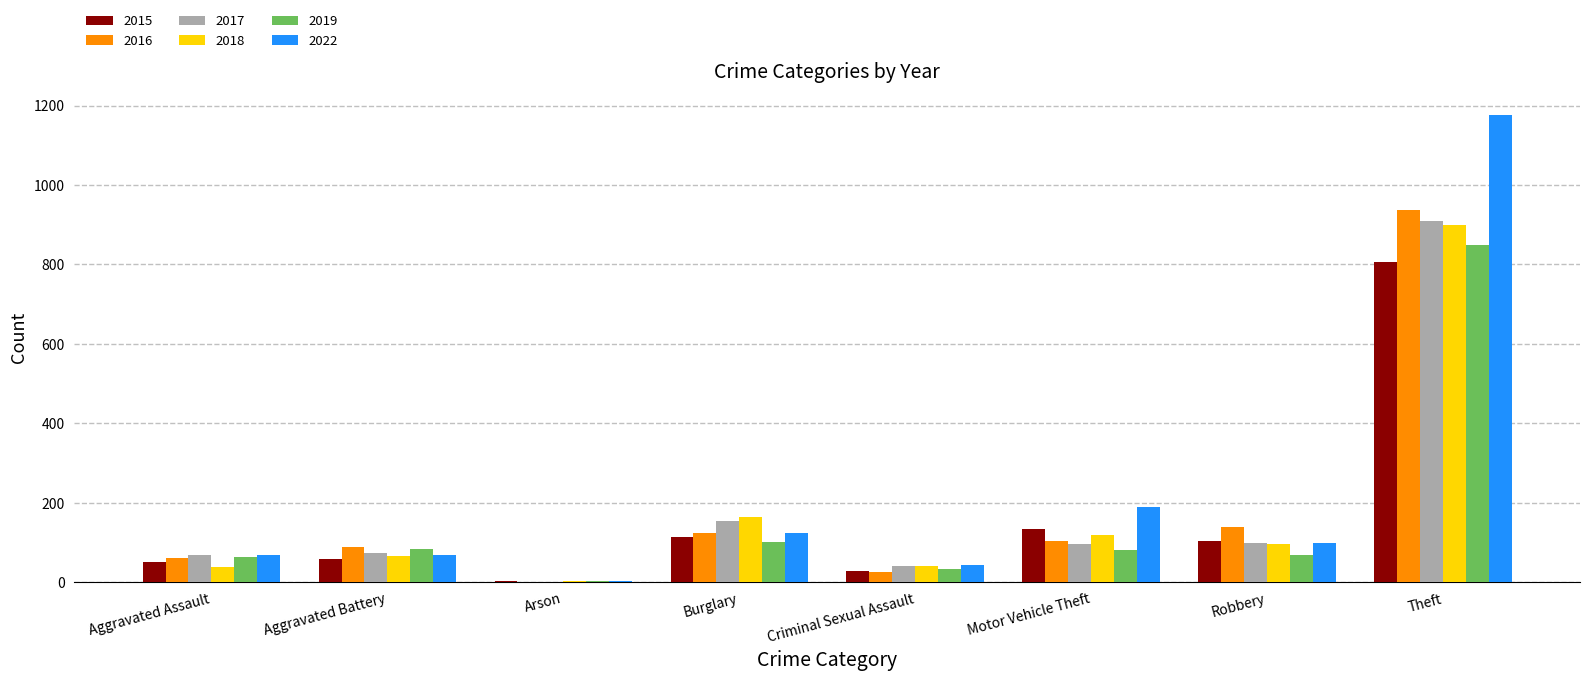

What is the highest value of the 2018 series?

900